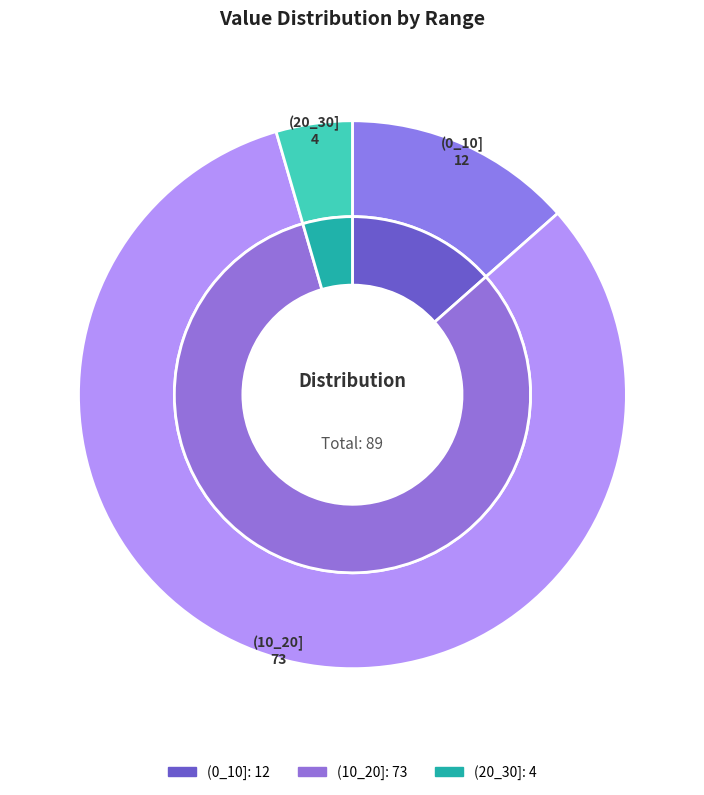

Is it true that (0_10] is 13% of the pie?

True